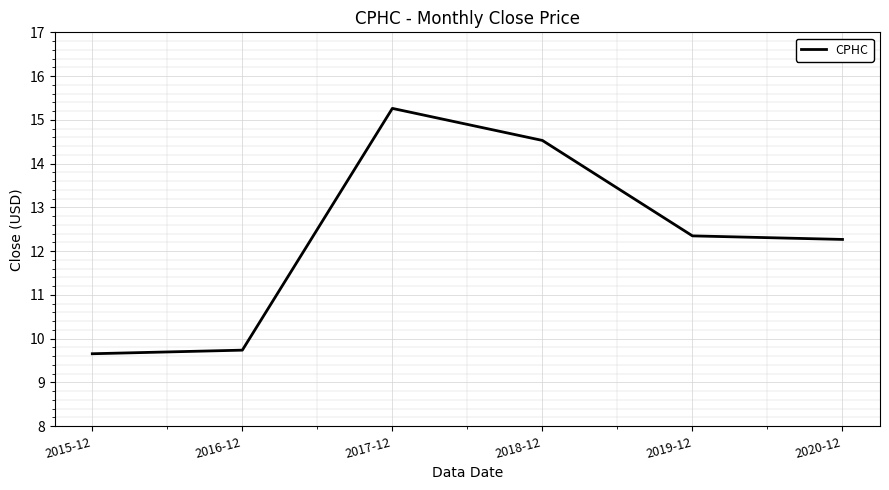

Reading left to right, extract all data points from this chart.

9.7	9.7	15.3	14.5	12.3	12.3